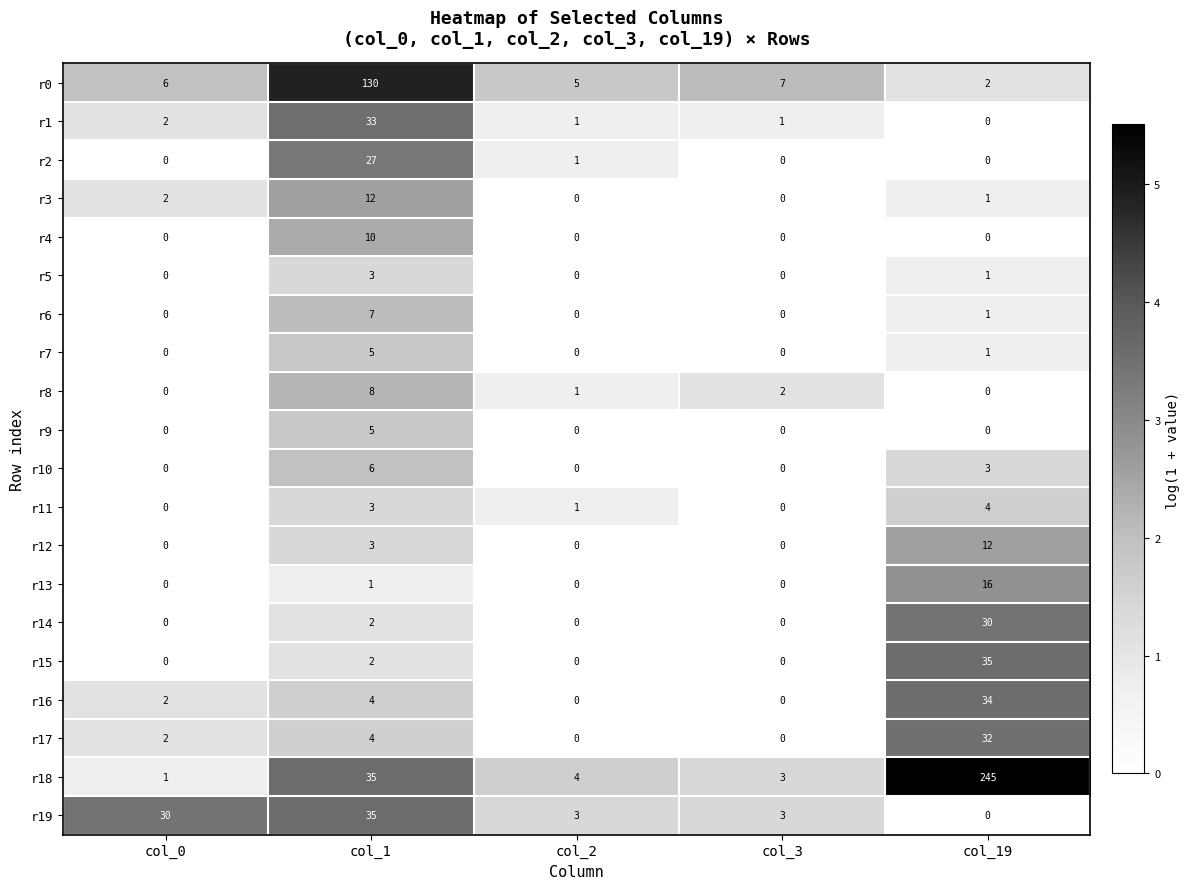

Which label corresponds to the largest value in the chart?

col_19